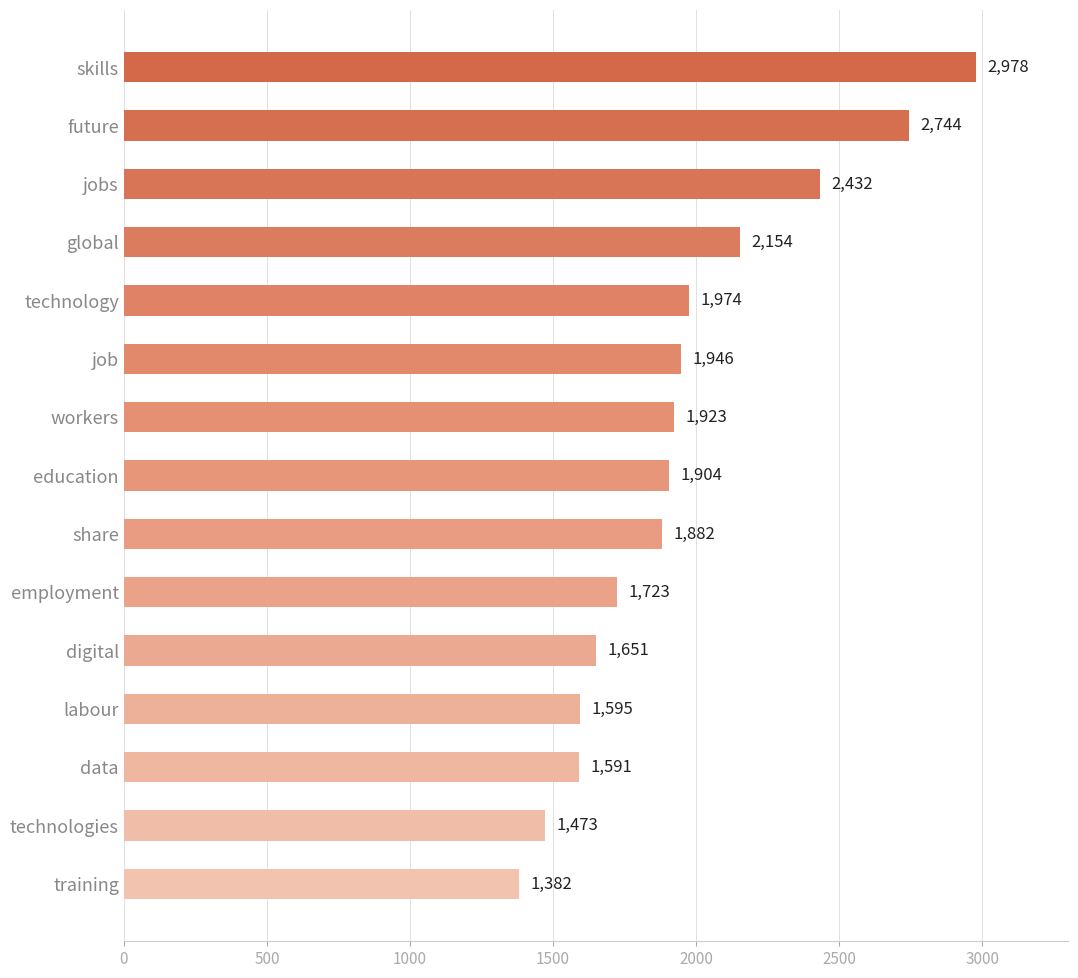

What is the sum of the values at job and data?

3537